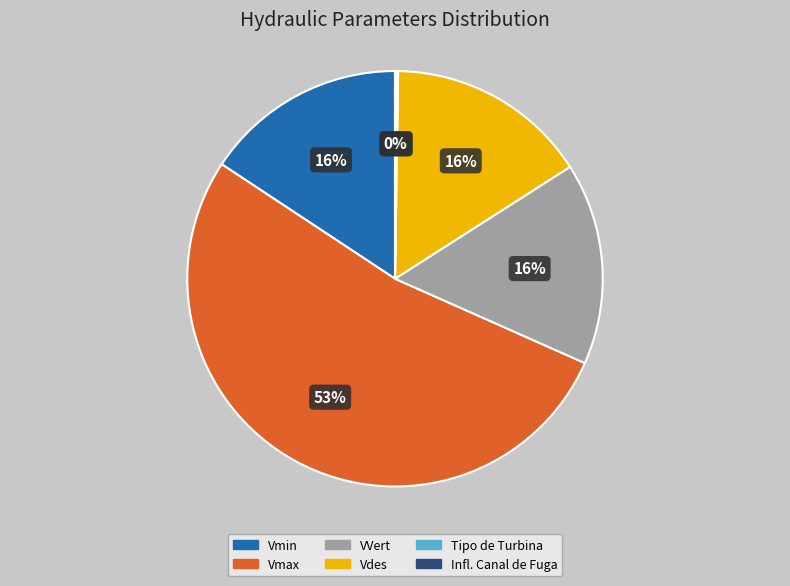

Which category has the biggest portion of the pie?

Vmax